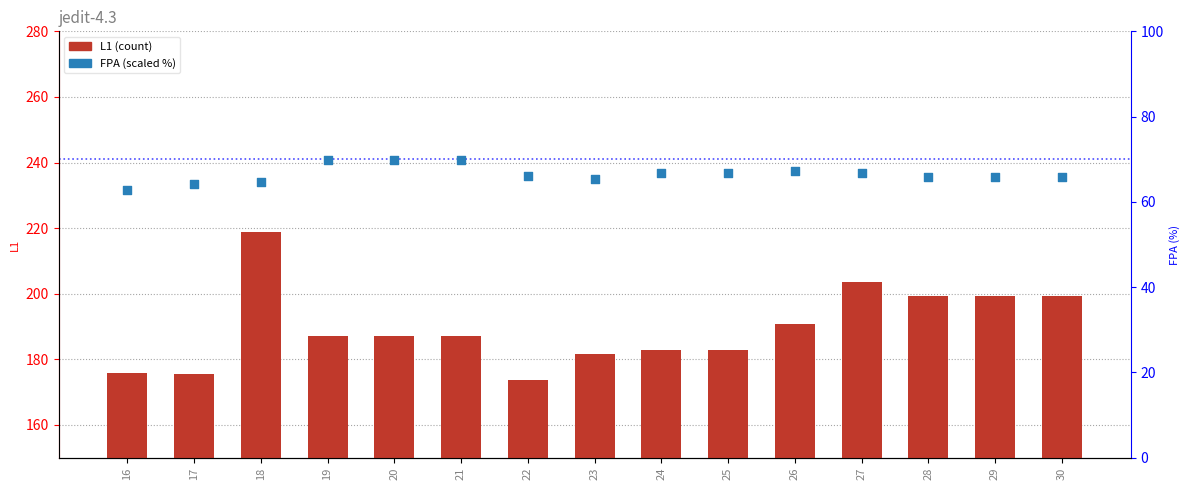

Which series contains the lowest Y value?

FPA